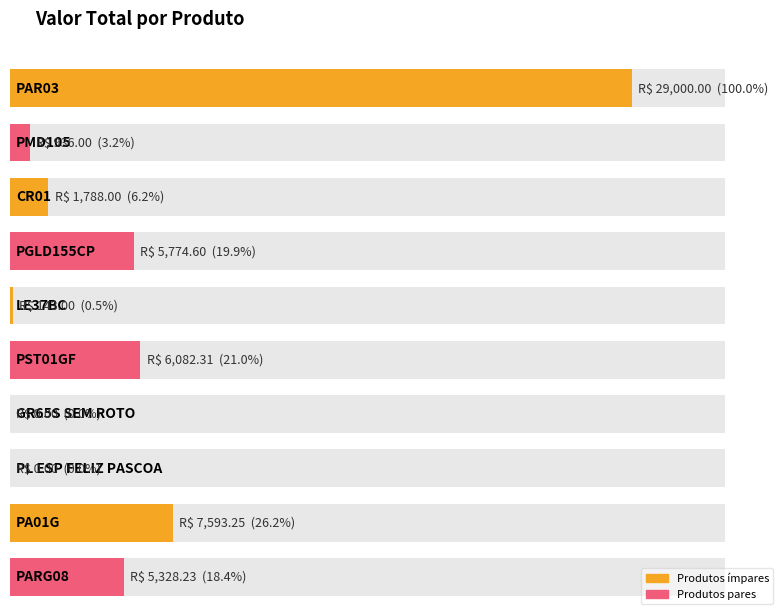

True or false: the data shows 29000.0 at PAR03.

True